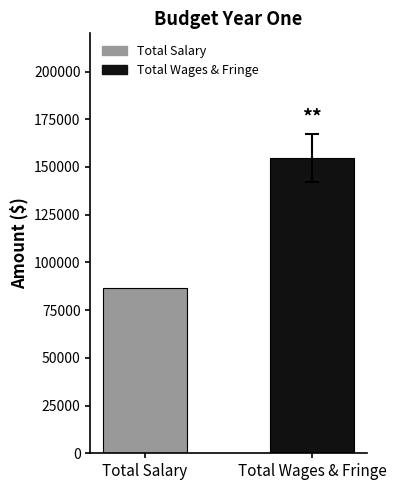

What is the ratio of the value at Total Wages & Fringe to the value at Total Salary?

1.8